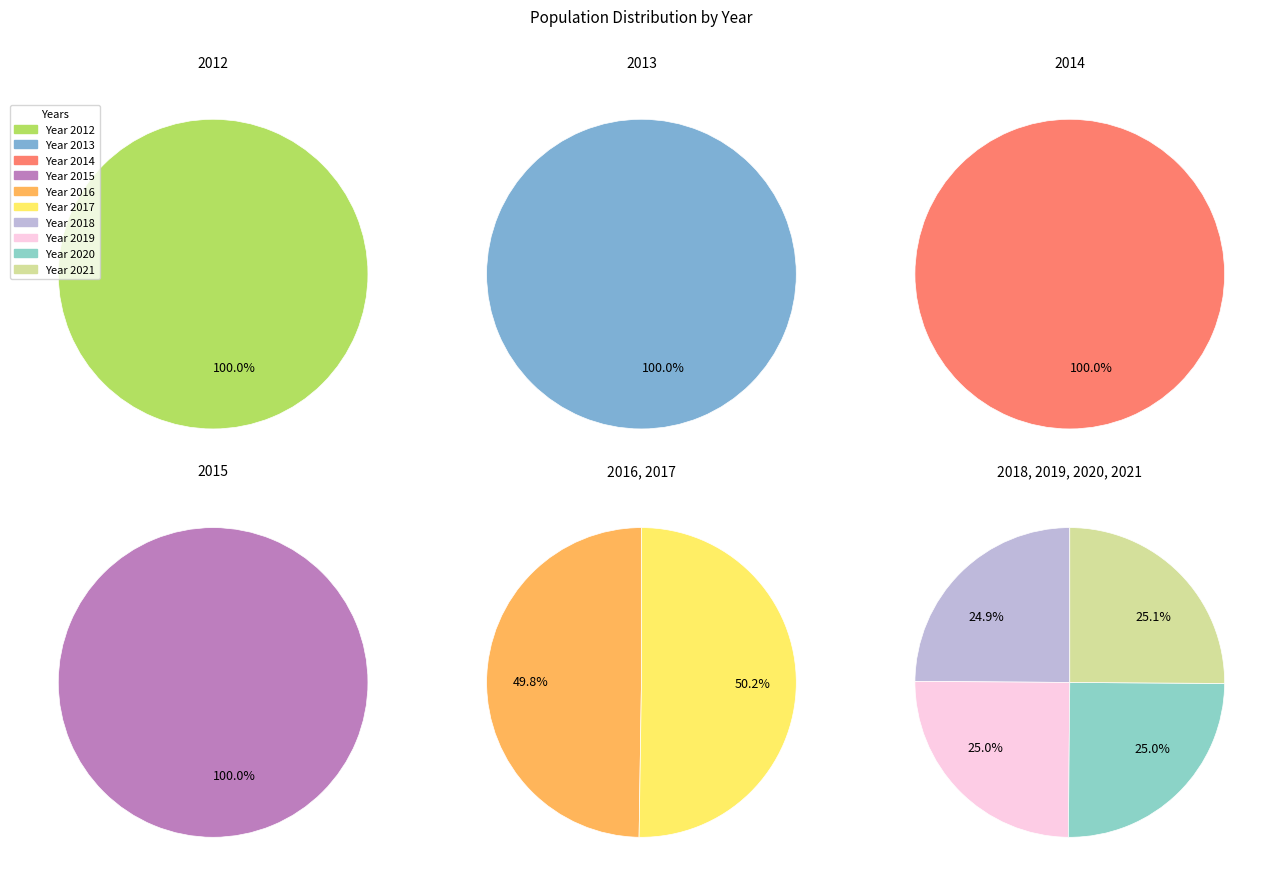

Is the sum of 2020 and 2014 greater than half?

No